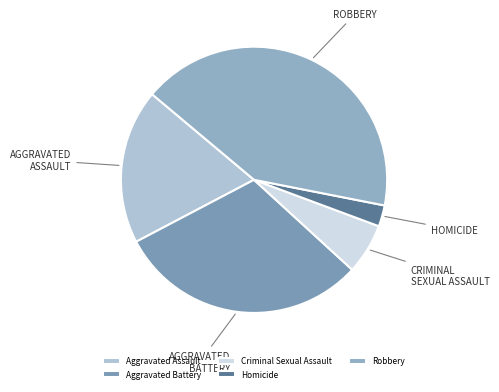

To the nearest percent, what portion does Robbery represent?

42%